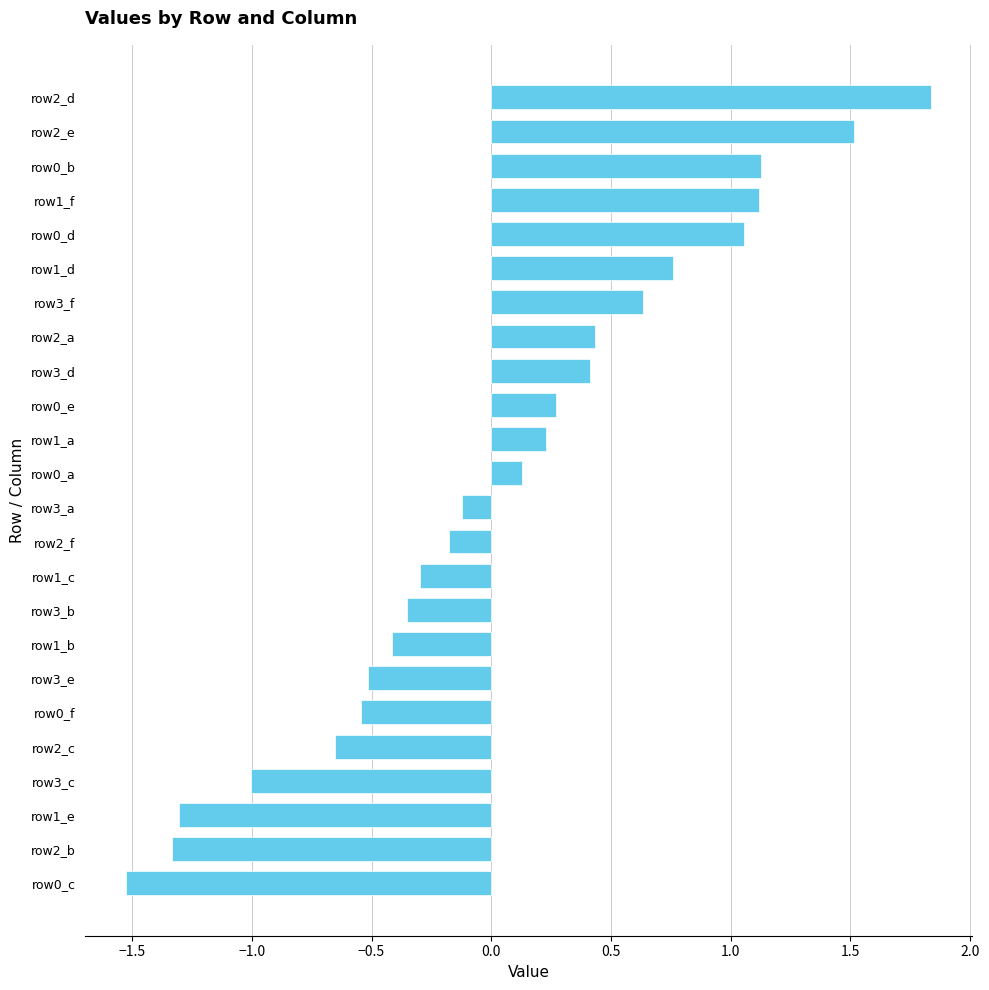

What position from the bottom is row1_e?

3